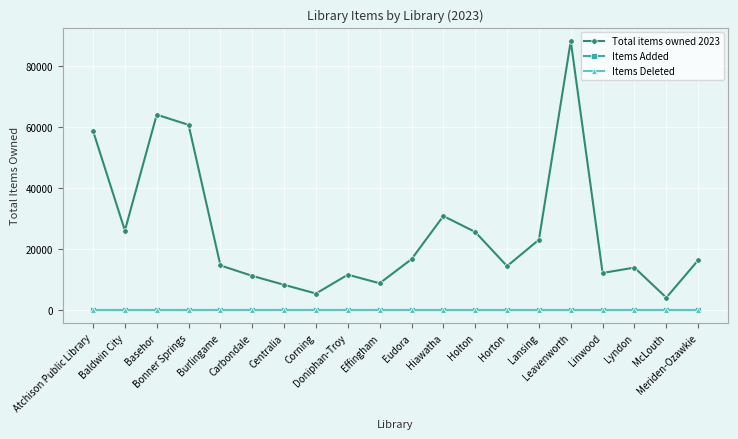

True or false: Items Deleted and Total items owned 2023 cross at least once.

False